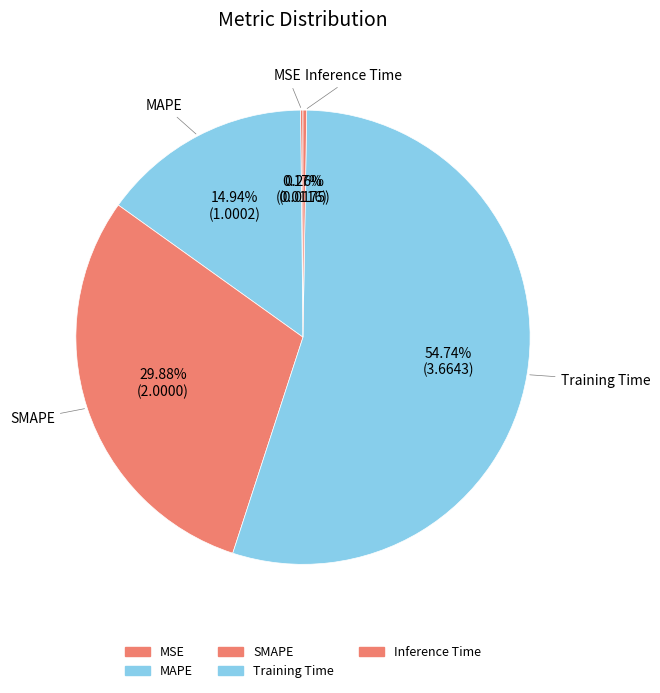

True or false: Inference Time accounts for 0% of the total.

True